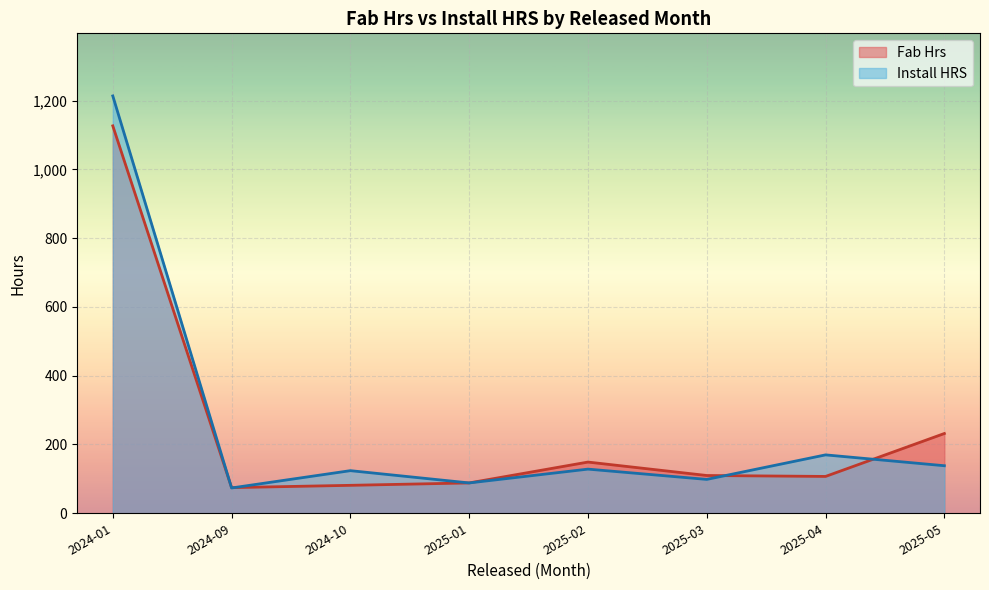

What is the difference between the maximum and minimum values in the Install HRS series?

1139.9